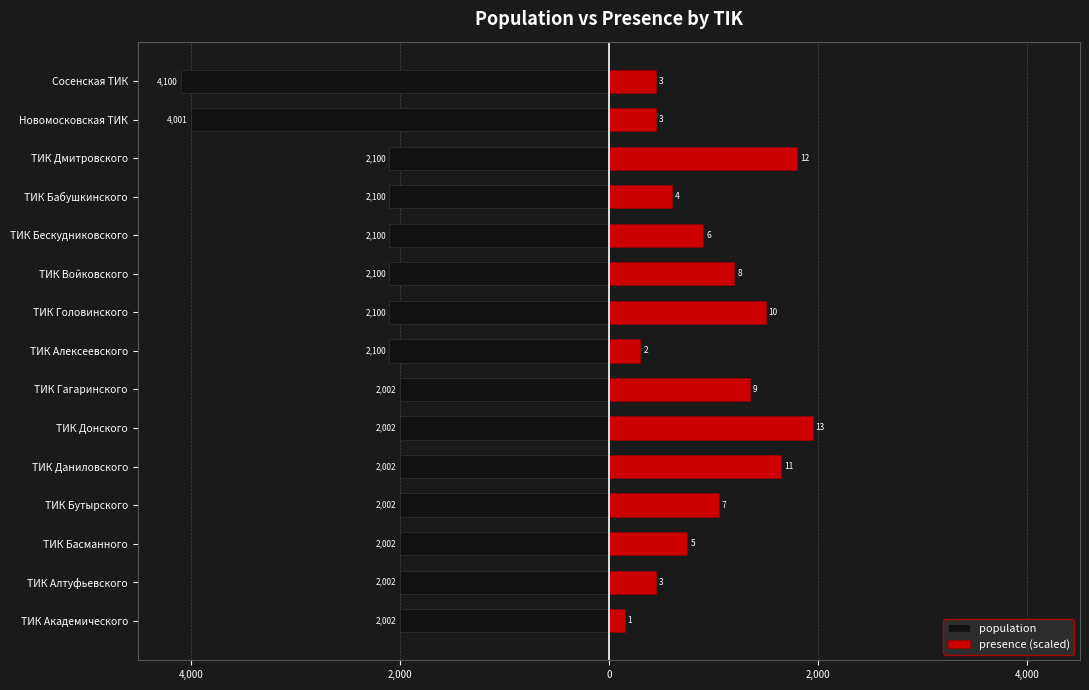

How many groups of bars are there?

15